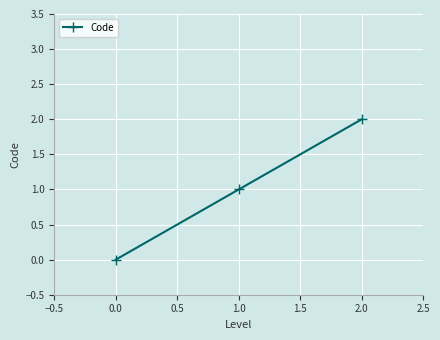

What is the sum of all values?

3